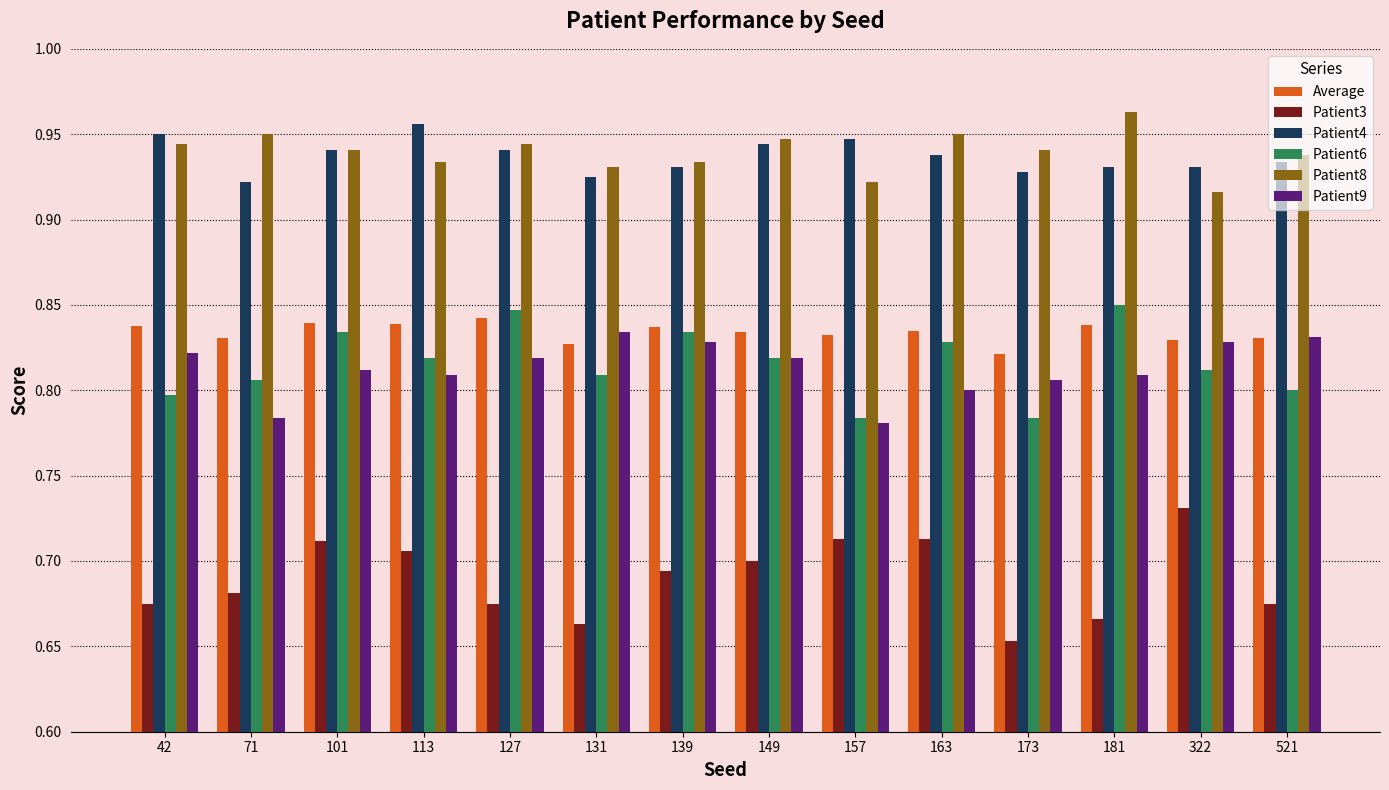

What is the sum of the Patient4 values at 71 and 139?

1.9